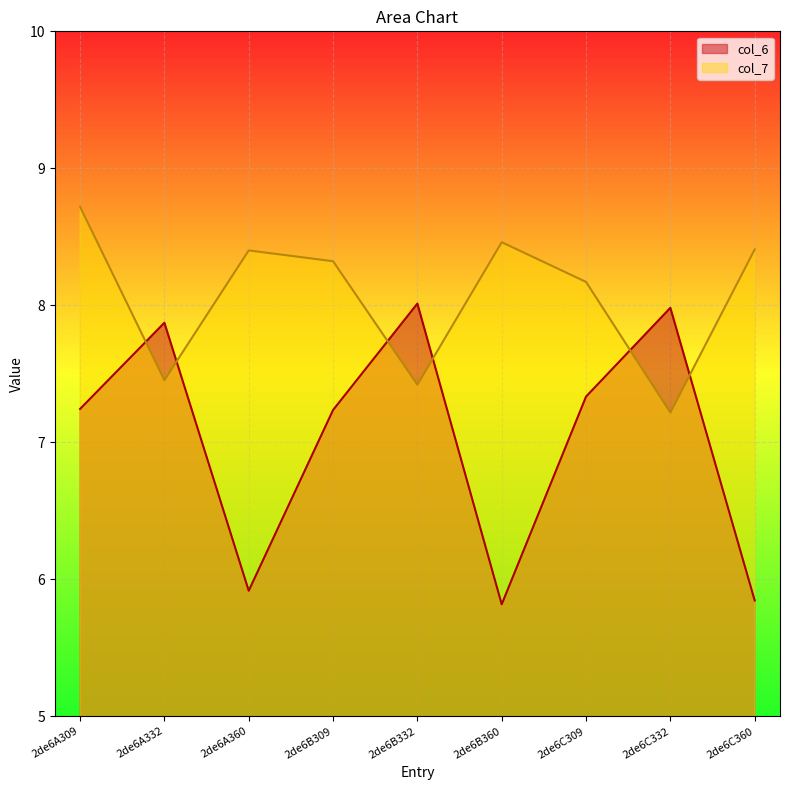

The value of col_7 at 2de6A360 is 4.5. True or false?

False